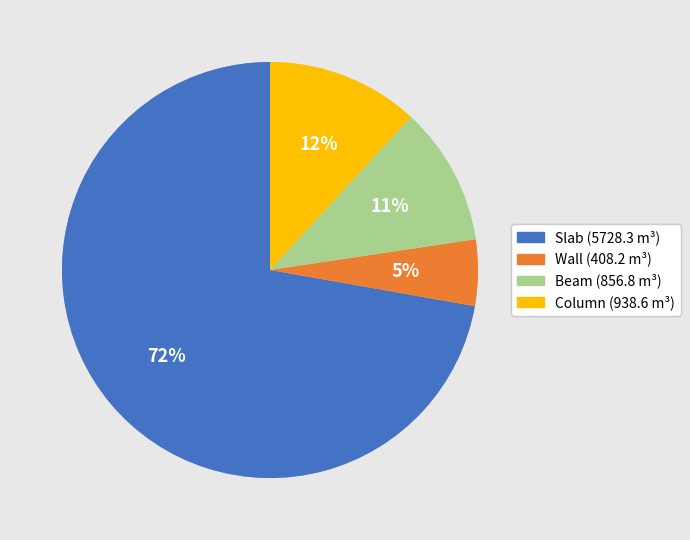

To the nearest percent, what is the average slice percentage?

25%